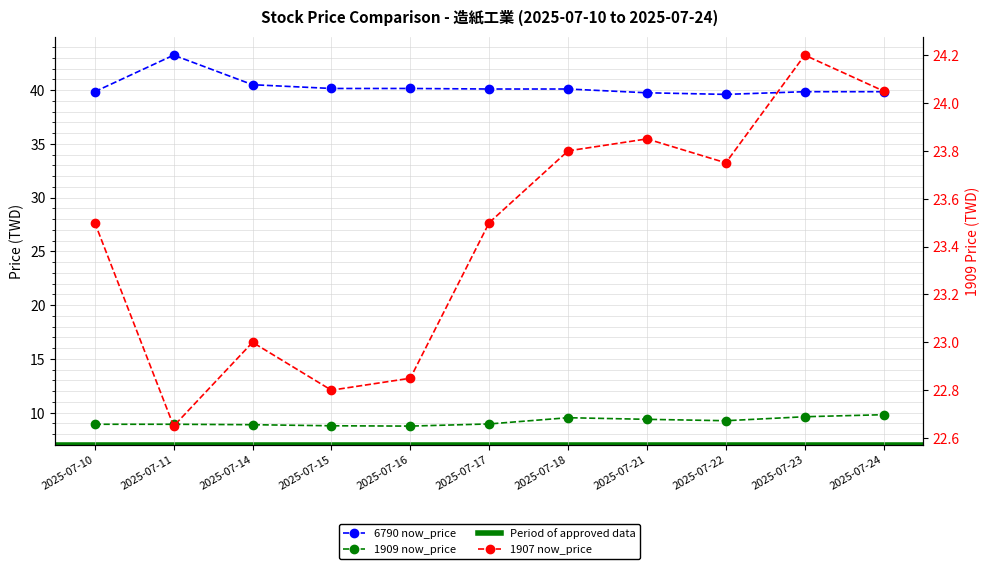

Which series has the widest spread of values?

6790 now_price